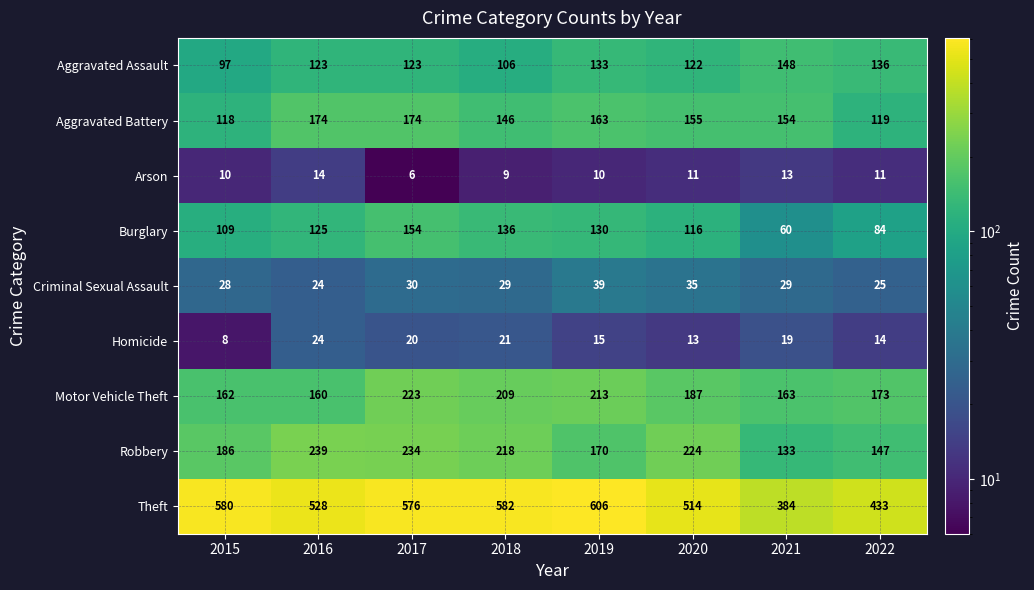

True or false: Burglary has a value of 59 at 2019.

False